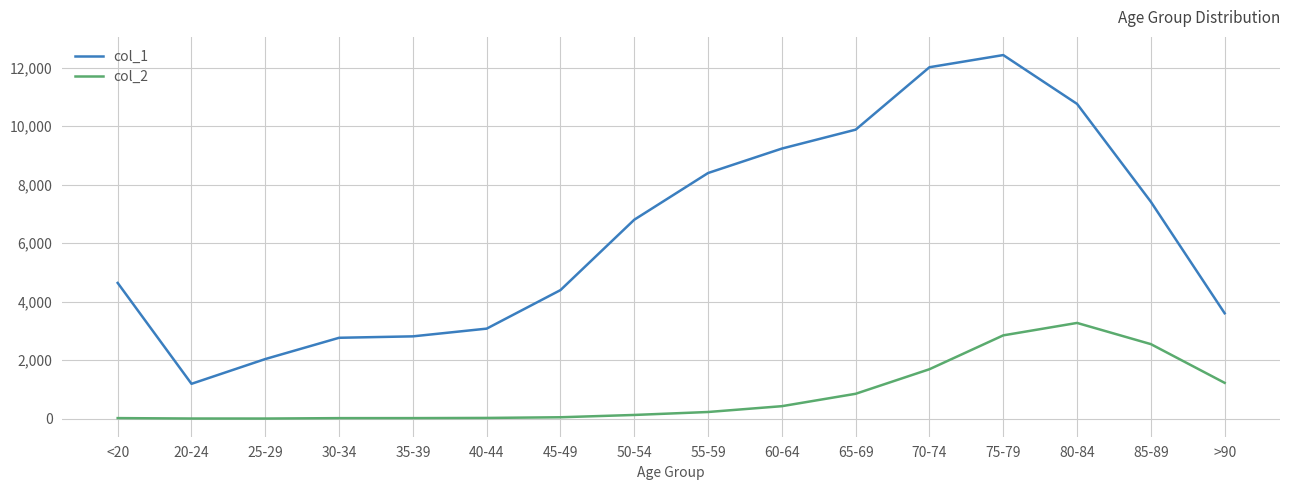

Read the col_1 value at 30-34, to the nearest 100.

2800